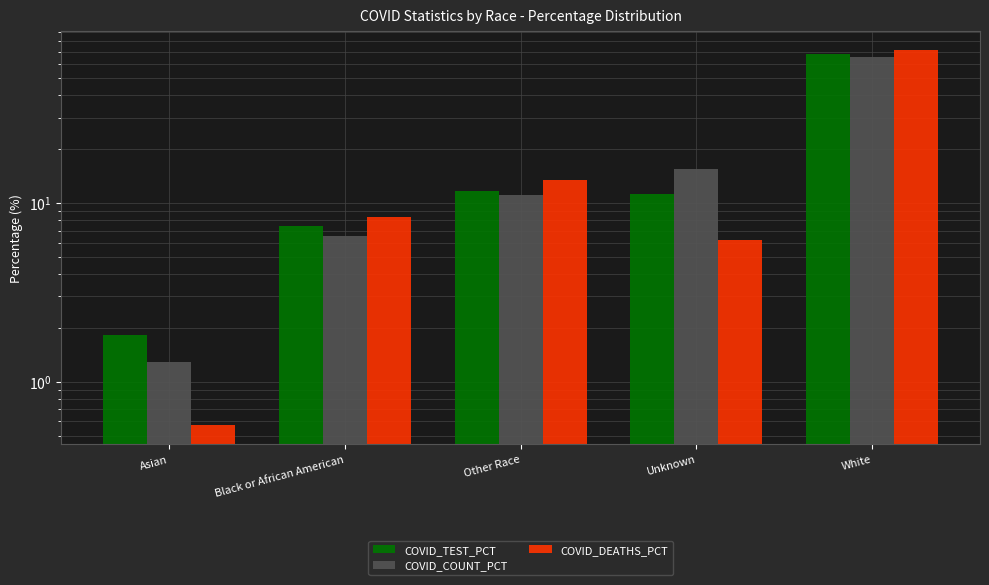

Reading left to right, extract all data points from this chart.

COVID_TEST_PCT: 1.8	7.5	11.7	11.2	67.9
COVID_COUNT_PCT: 1.3	6.5	11.0	15.4	65.7
COVID_DEATHS_PCT: 0.6	8.3	13.4	6.2	71.5